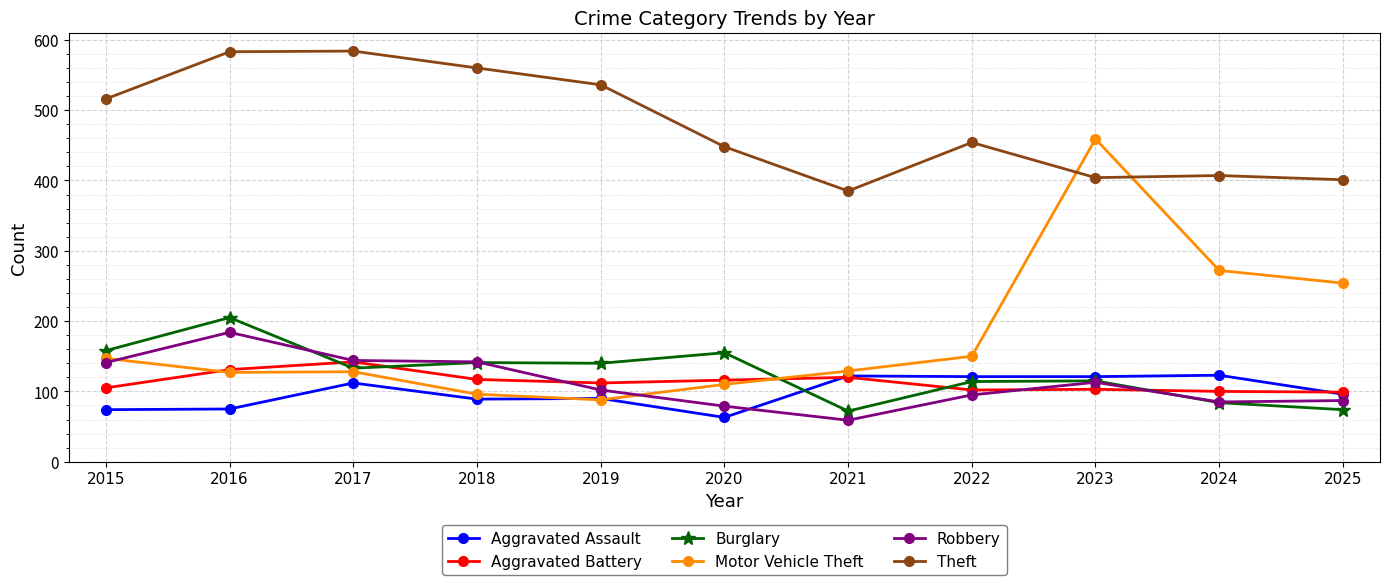

The value of Burglary at 2020 is 103. True or false?

False